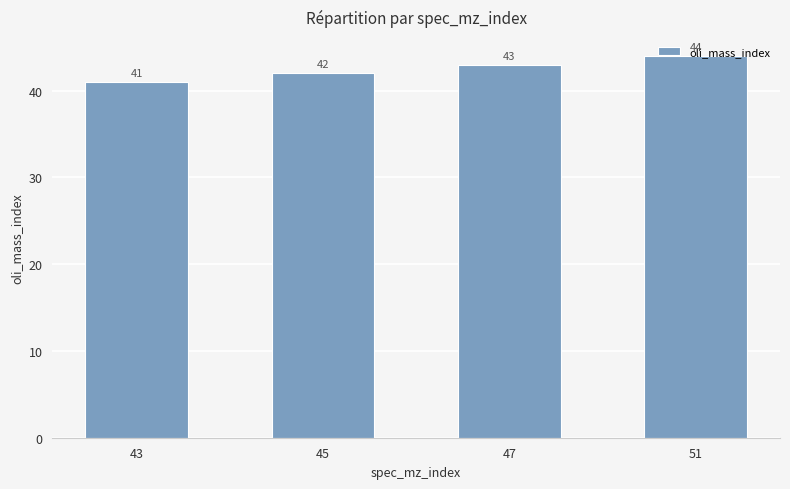

What is the difference between the maximum and minimum values?

3